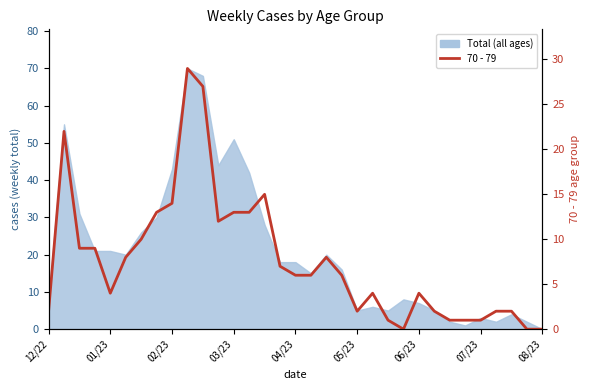

What is the change in value from 11 to 16?

-6